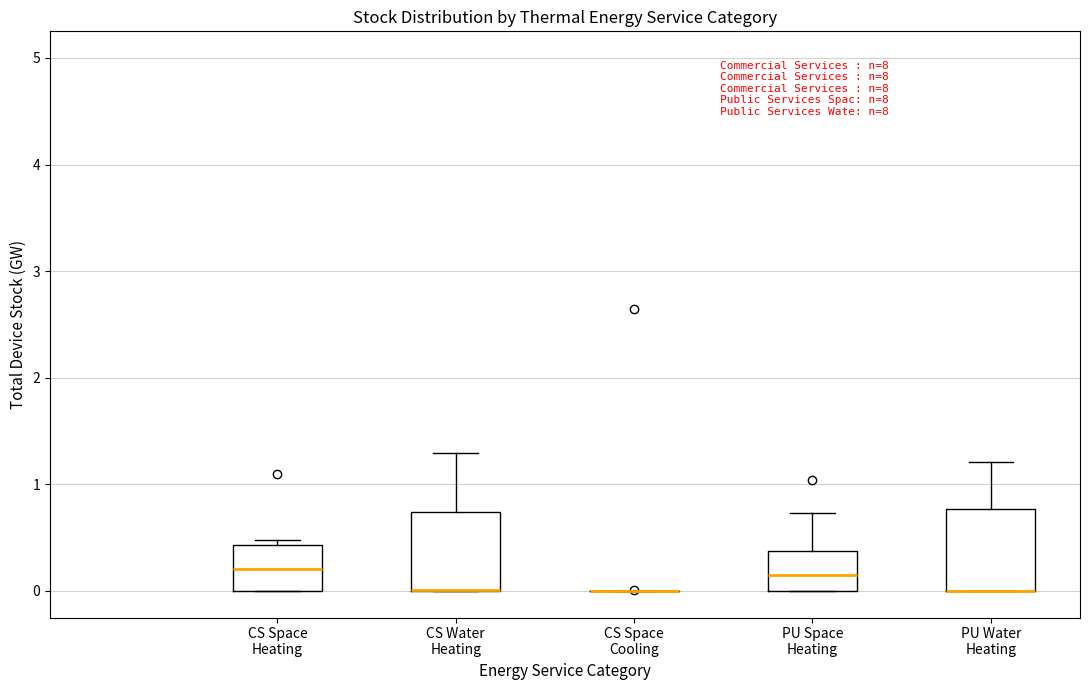

Reading left to right, read every box against the y-axis: the position of its median line, the range the box covers, and the ends of its whiskers. The values are not printed on the chart, so give them approximately, as read against the axis.

CS Space Heating: median 0.2, box 0.0 to 0.4, whiskers 0.0 to 0.5
CS Water Heating: median 0.0 (drawn on the box's lower edge), box 0.0 to 0.7, whiskers 0.0 to 1.3
CS Space Cooling: box collapsed to a line at 0.0, whiskers 0.0 to 0.0
PU Space Heating: median 0.1, box 0.0 to 0.4, whiskers 0.0 to 0.7
PU Water Heating: median 0.0 (drawn on the box's lower edge), box 0.0 to 0.8, whiskers 0.0 to 1.2